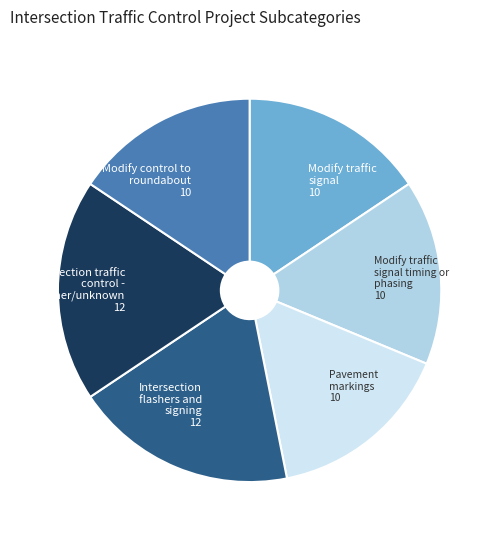

Does any single category account for the majority?

No